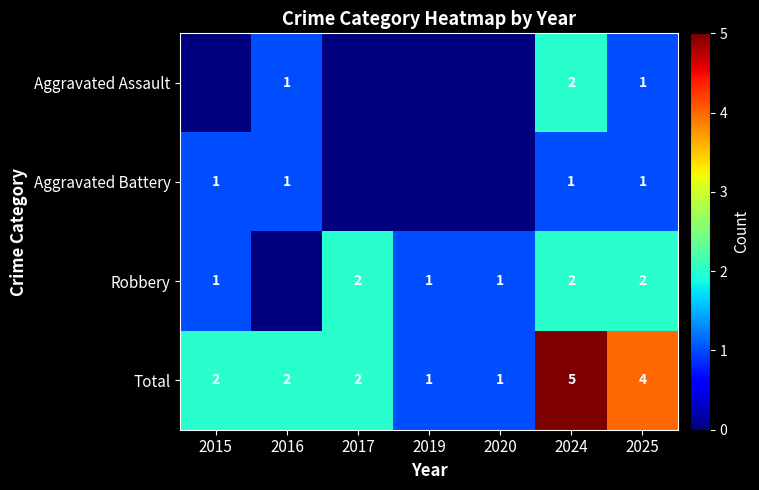

Which has a higher value, 2020 or 2025?

2025